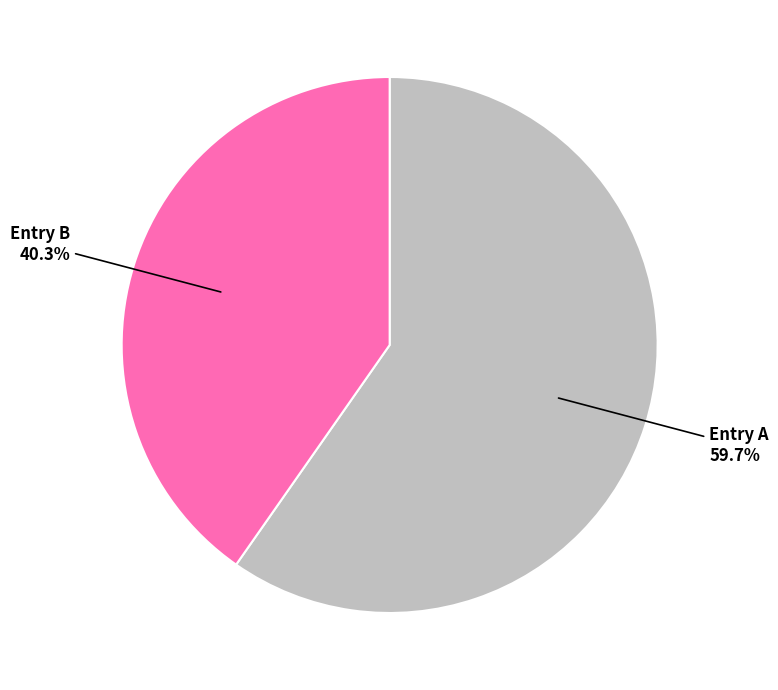

Which slice is the largest?

Entry A